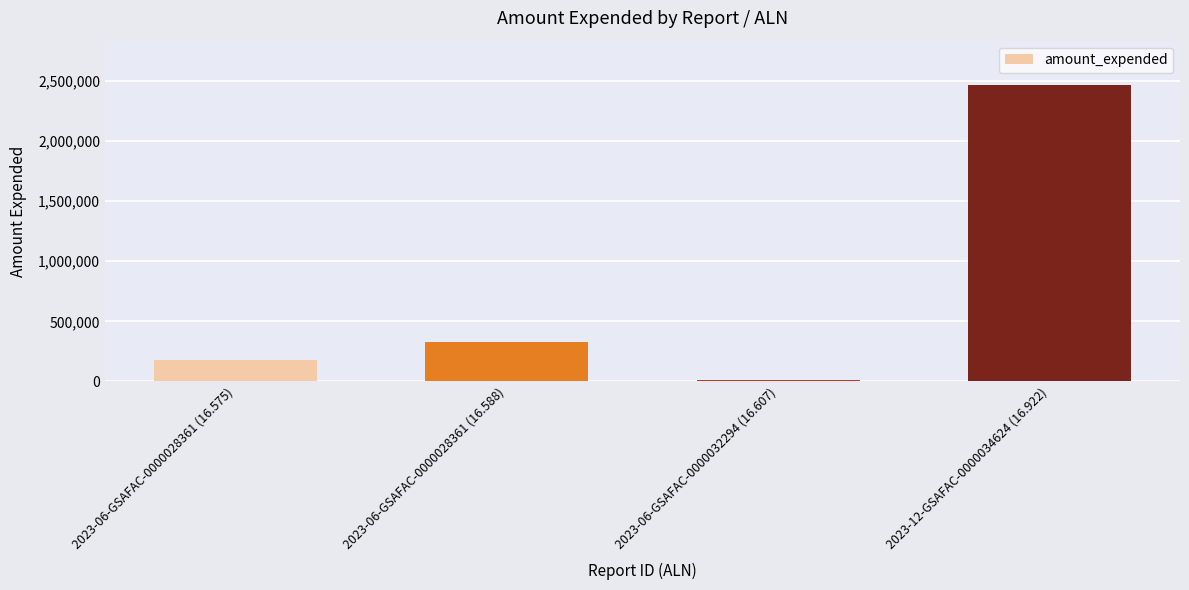

Rank the categories by value from highest to lowest.

2023-12-GSAFAC-0000034624 (16.922), 2023-06-GSAFAC-0000028361 (16.588), 2023-06-GSAFAC-0000028361 (16.575), 2023-06-GSAFAC-0000032294 (16.607)